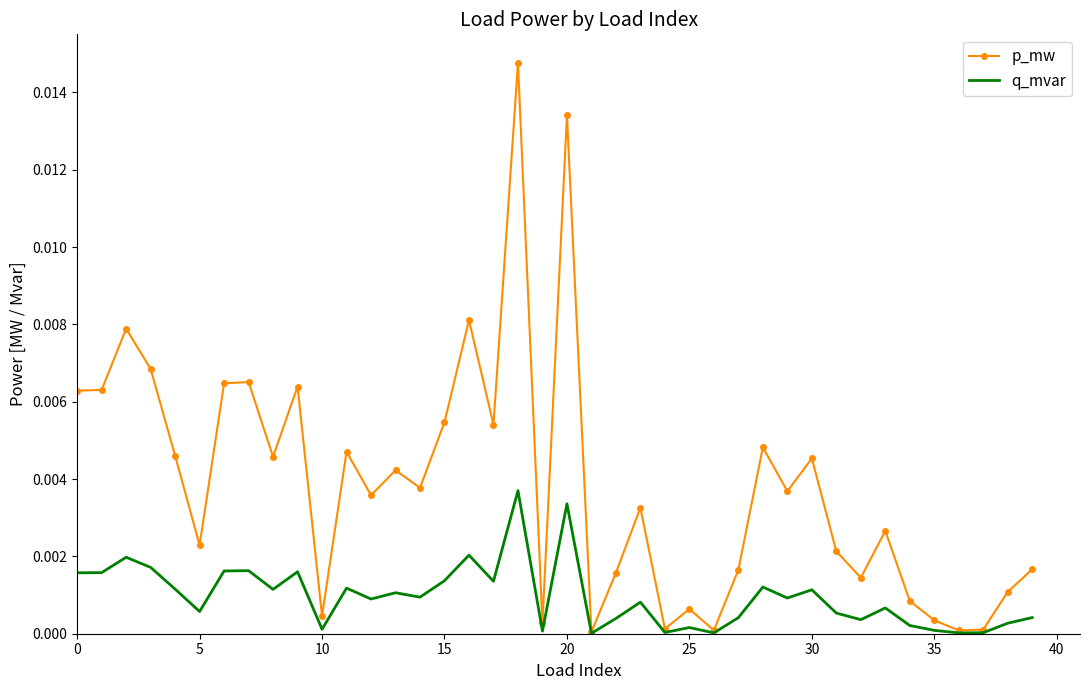

Rank the series by their maximum value, from lowest to highest.

q_mvar, p_mw